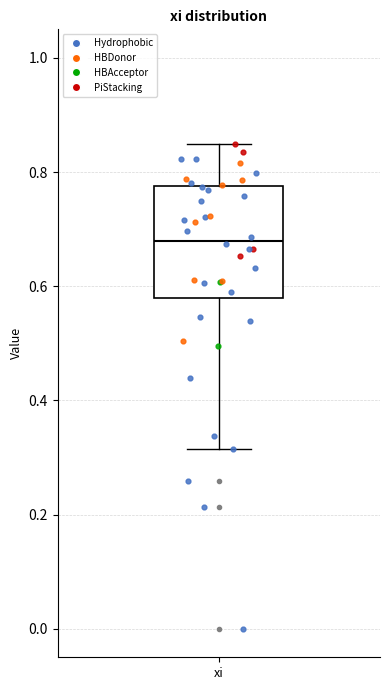

Read this box plot against the y-axis: the position of the median line, the range covered by the box, and the ends of both whiskers. The values are not printed on the chart, so give them approximately, as read against the axis.

median 0.68, box 0.58 to 0.78, whiskers 0.32 to 0.84